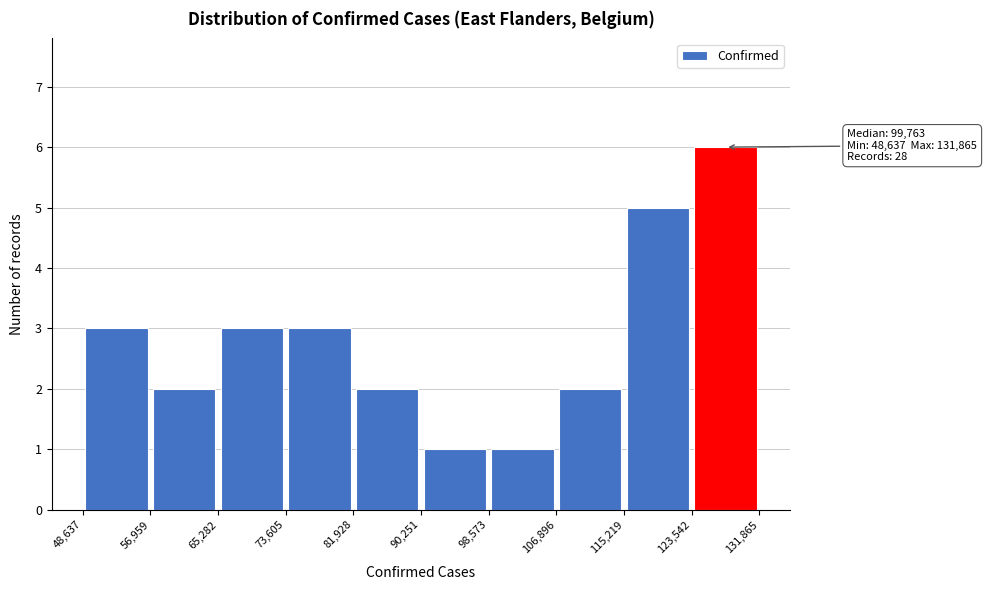

Over which range of the x-axis is the bar tallest?

123,542 to 131,865